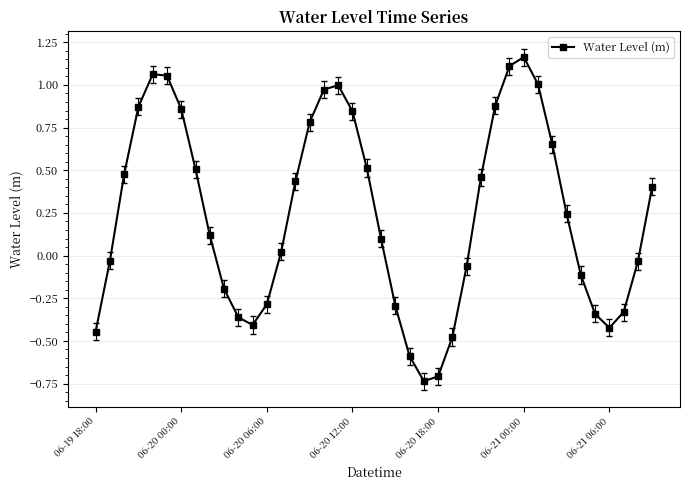

What is the sum of all values?

9.7